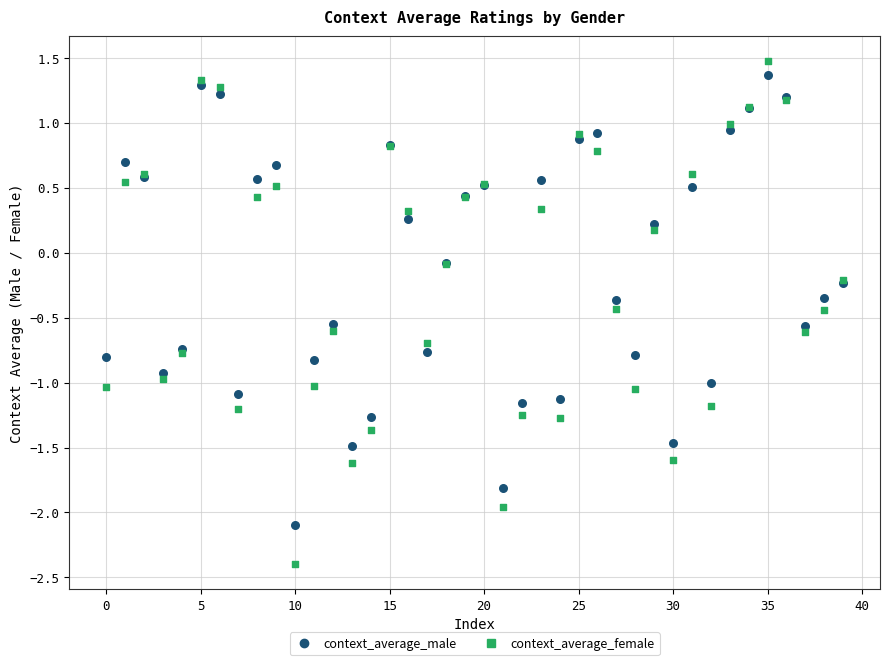

Which series reaches the minimum Y coordinate?

context_average_female